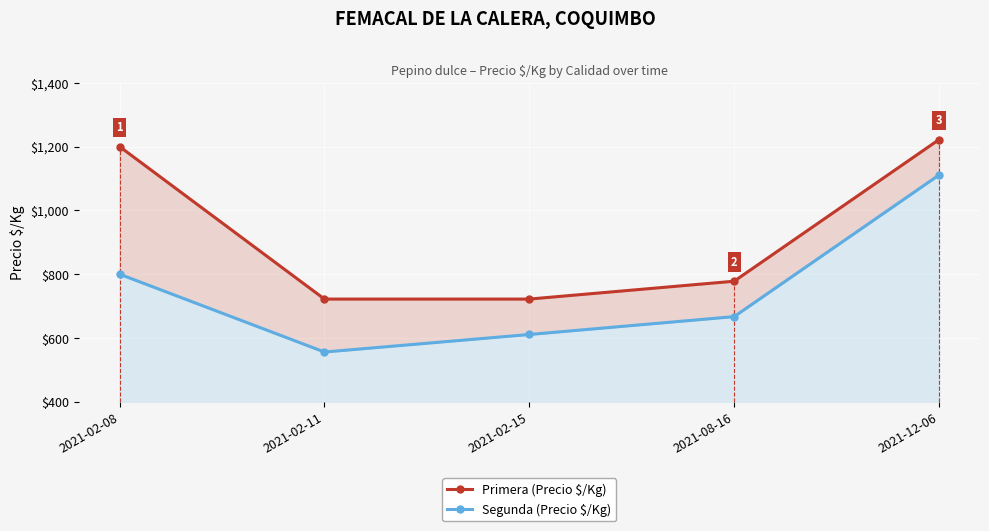

What is the total value across all series at 2021-02-08?

2000